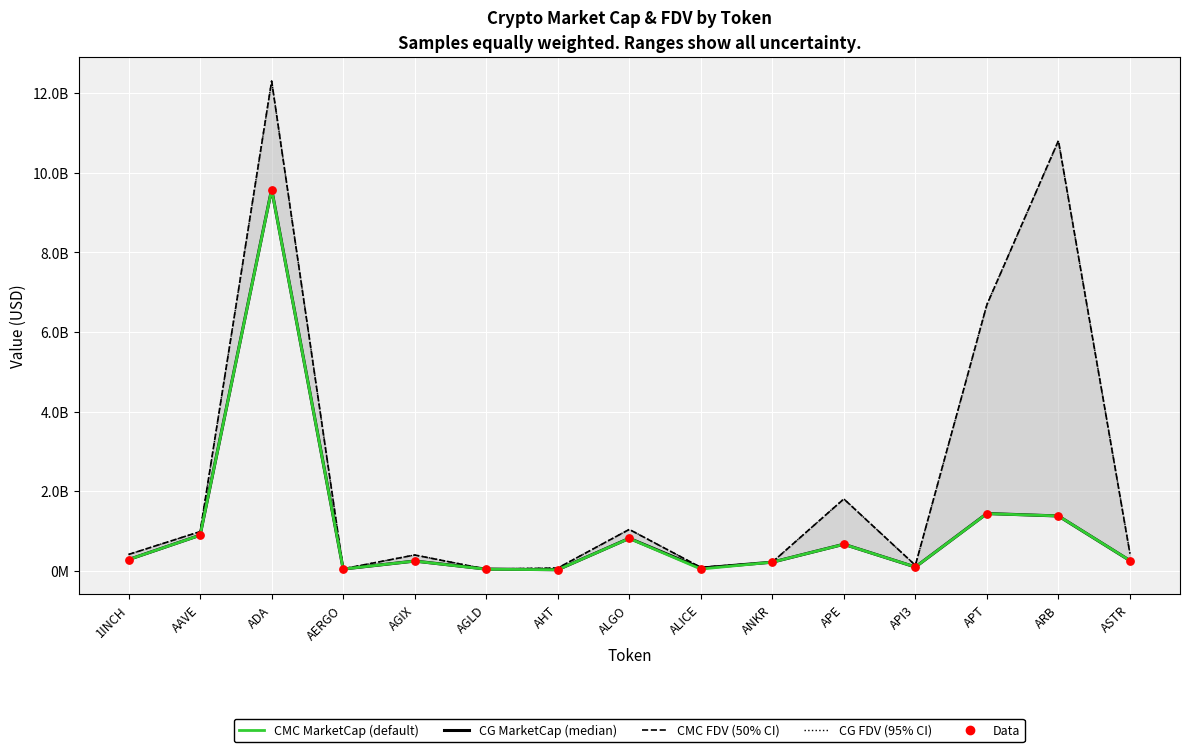

Which series reaches the minimum Y coordinate?

CMC_MarketCap